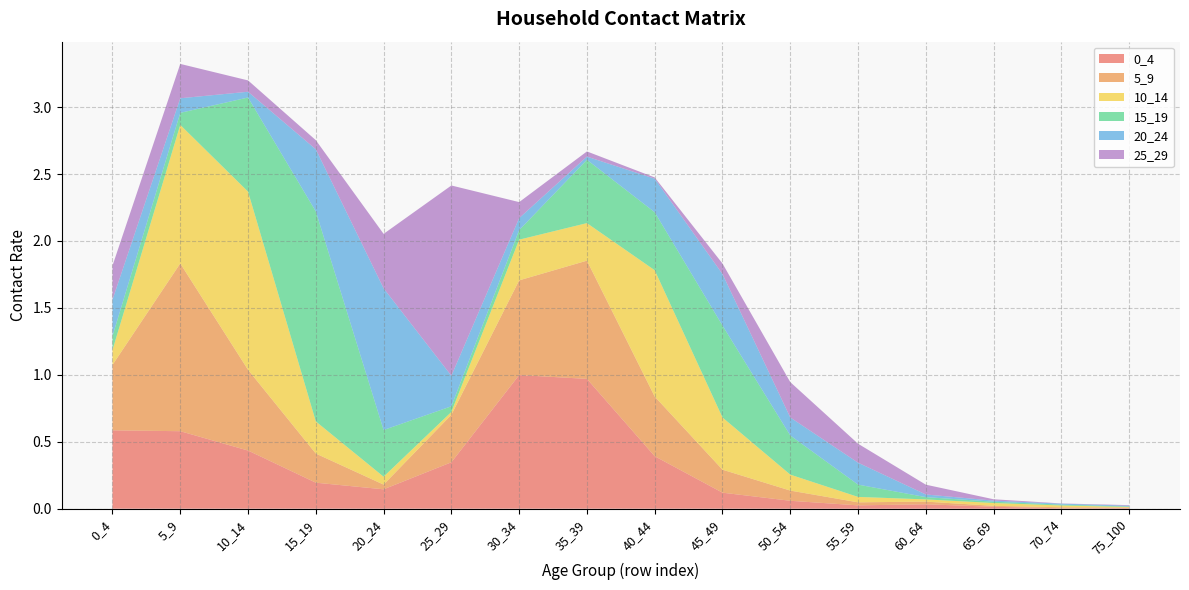

Reading left to right, list all the values displayed in this chart.

0_4: 0.6	0.6	0.4	0.2	0.1	0.3	1.0	1.0	0.4	0.1	0.1	0.0	0.0	0.0	0.0	0.0
5_9: 0.5	1.3	0.6	0.2	0.0	0.4	0.7	0.9	0.4	0.2	0.1	0.0	0.0	0.0	0.0	0.0
10_14: 0.1	1.0	1.3	0.2	0.1	0.0	0.3	0.3	0.9	0.4	0.1	0.0	0.0	0.0	0.0	0.0
15_19: 0.1	0.1	0.7	1.6	0.3	0.0	0.1	0.5	0.4	0.7	0.3	0.1	0.0	0.0	0.0	0.0
20_24: 0.3	0.1	0.0	0.5	1.1	0.2	0.1	0.0	0.3	0.4	0.1	0.2	0.0	0.0	0.0	0.0
25_29: 0.3	0.3	0.1	0.1	0.4	1.4	0.1	0.0	0.0	0.1	0.3	0.1	0.1	0.0	0.0	0.0